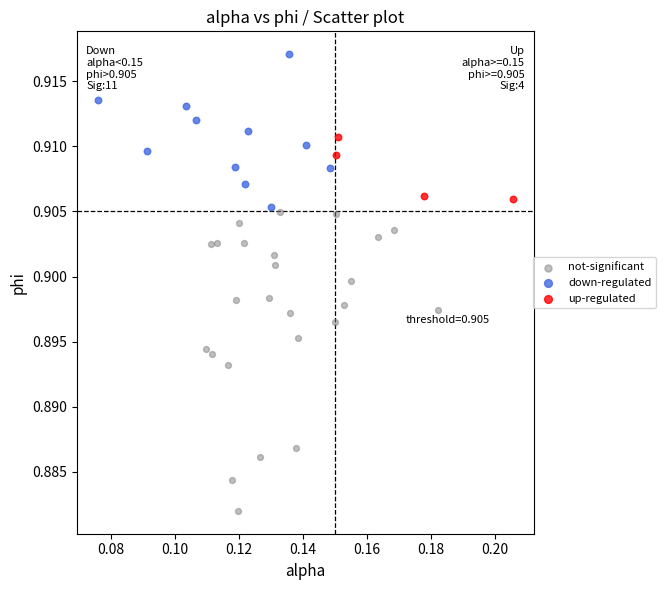

Which series contains the highest Y value?

down-regulated